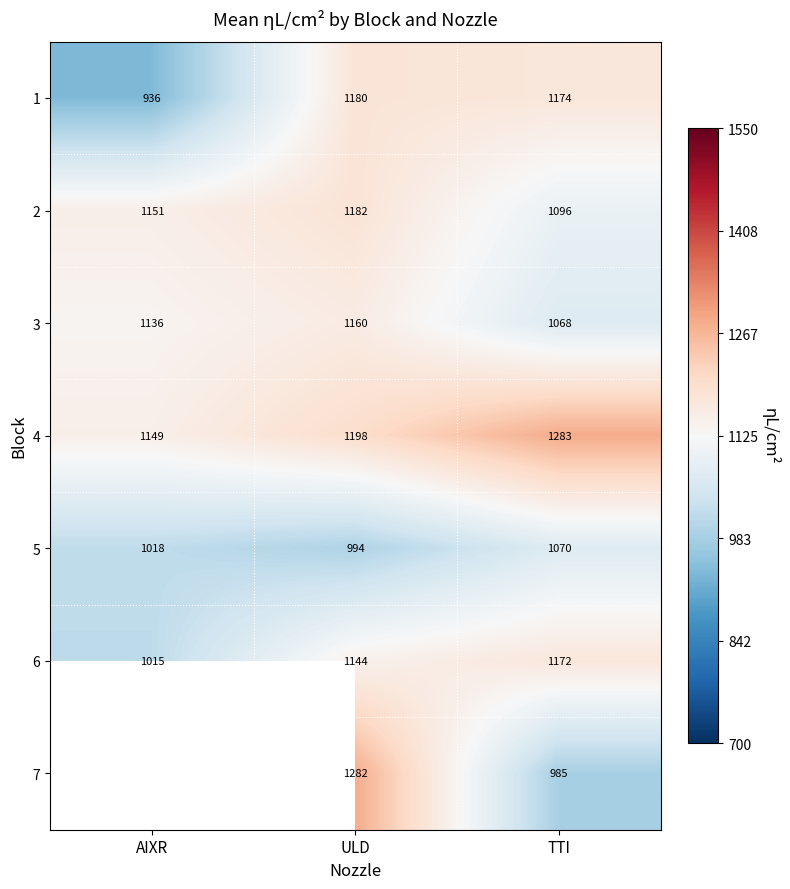

At how many categories does at least one series exceed 1152?

2